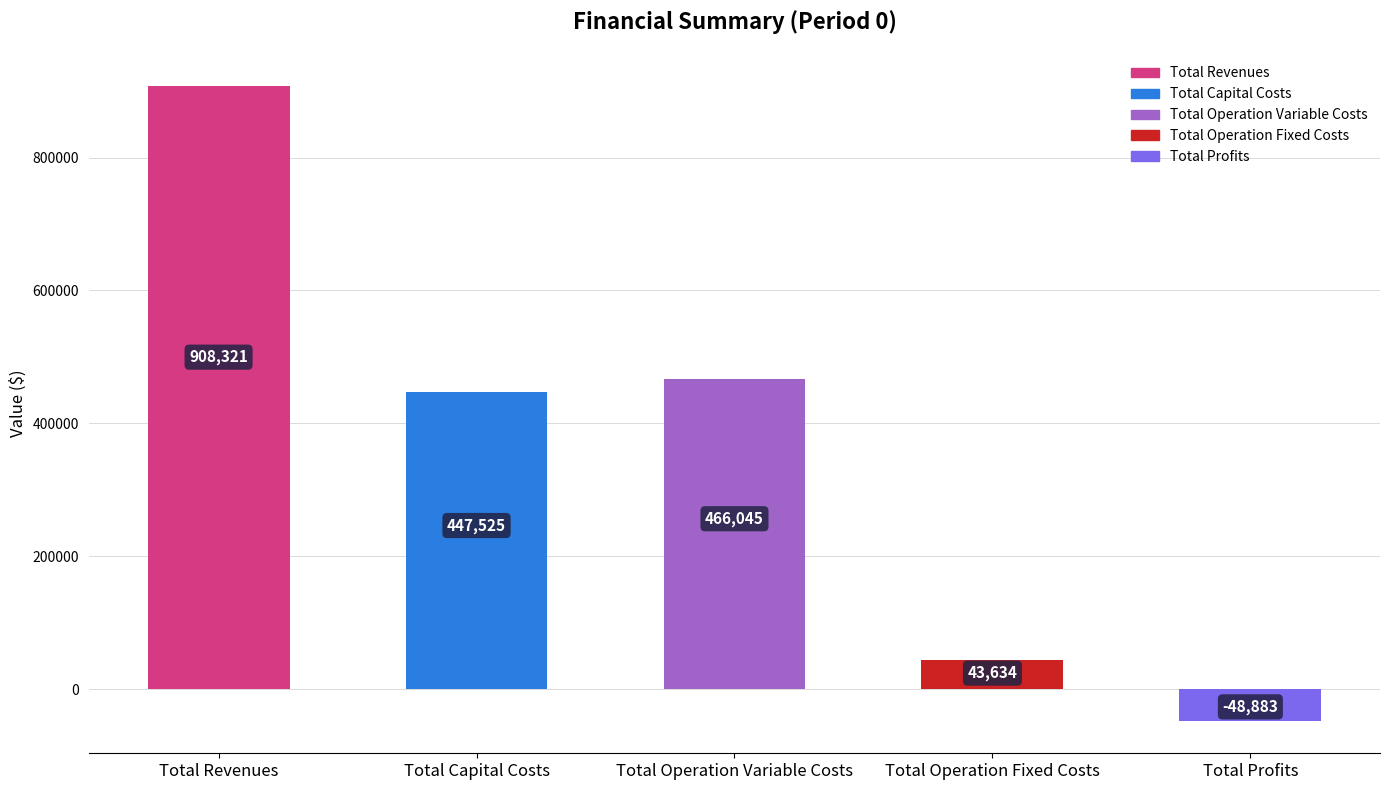

How many positive values are there?

4